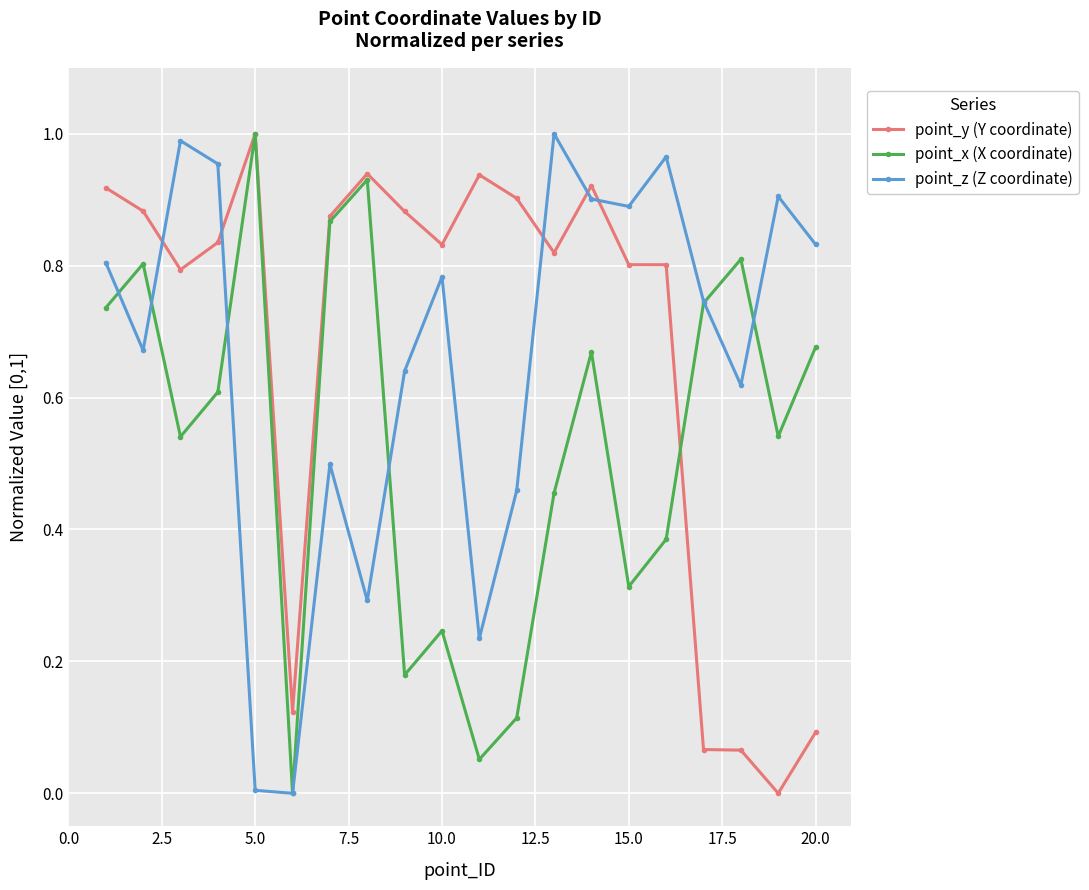

Which series ends up on top after the final intersection of point_z (Z coordinate) and point_y (Y coordinate)?

point_z (Z coordinate)